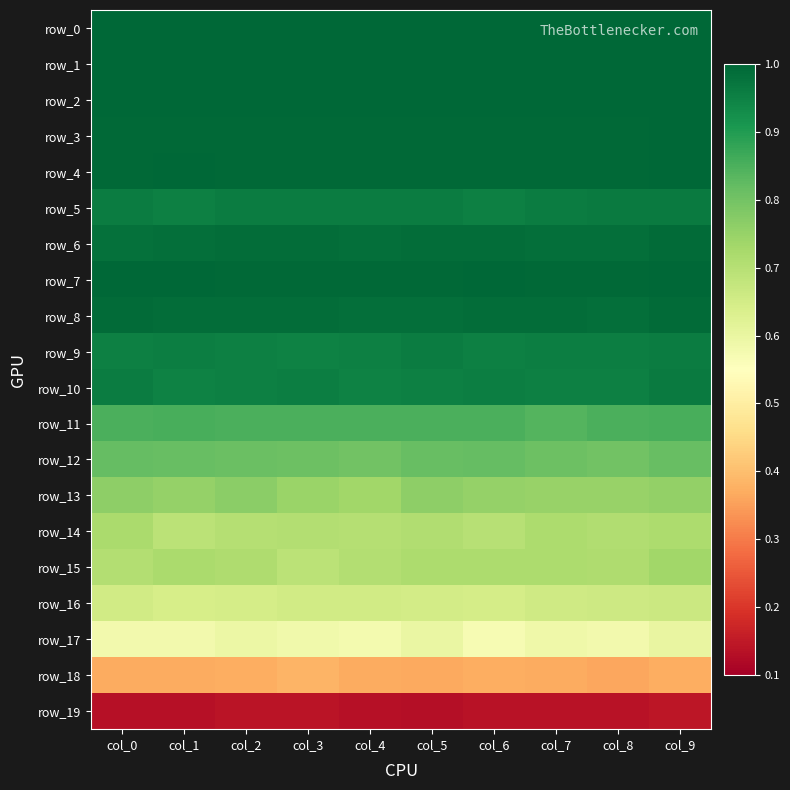

Reading left to right, what are all the values shown in this chart?

row_0: 1.0	1.0	1.0	1.0	1.0	1.0	1.0	1.0	1.0	1.0
row_1: 1.0	1.0	1.0	1.0	1.0	1.0	1.0	1.0	1.0	1.0
row_2: 1.0	1.0	1.0	1.0	1.0	1.0	1.0	1.0	1.0	1.0
row_3: 1.0	1.0	1.0	1.0	1.0	1.0	1.0	1.0	1.0	1.0
row_4: 1.0	1.0	1.0	1.0	1.0	1.0	1.0	1.0	1.0	1.0
row_5: 1.0	1.0	1.0	1.0	1.0	1.0	1.0	1.0	1.0	1.0
row_6: 1.0	1.0	1.0	1.0	1.0	1.0	1.0	1.0	1.0	1.0
row_7: 1.0	1.0	1.0	1.0	1.0	1.0	1.0	1.0	1.0	1.0
row_8: 1.0	1.0	1.0	1.0	1.0	1.0	1.0	1.0	1.0	1.0
row_9: 1.0	1.0	1.0	0.9	1.0	1.0	1.0	1.0	1.0	1.0
row_10: 1.0	1.0	1.0	1.0	0.9	1.0	1.0	1.0	1.0	1.0
row_11: 0.8	0.9	0.9	0.9	0.9	0.9	0.9	0.8	0.8	0.9
row_12: 0.8	0.8	0.8	0.8	0.8	0.8	0.8	0.8	0.8	0.8
row_13: 0.8	0.8	0.8	0.7	0.7	0.8	0.8	0.7	0.7	0.8
row_14: 0.7	0.7	0.7	0.7	0.7	0.7	0.7	0.7	0.7	0.7
row_15: 0.7	0.7	0.7	0.7	0.7	0.7	0.7	0.7	0.7	0.7
row_16: 0.7	0.6	0.6	0.7	0.7	0.7	0.6	0.7	0.7	0.7
row_17: 0.6	0.6	0.6	0.6	0.6	0.6	0.6	0.6	0.6	0.6
row_18: 0.4	0.4	0.4	0.4	0.4	0.4	0.4	0.4	0.4	0.4
row_19: 0.1	0.1	0.1	0.1	0.1	0.1	0.1	0.1	0.1	0.1